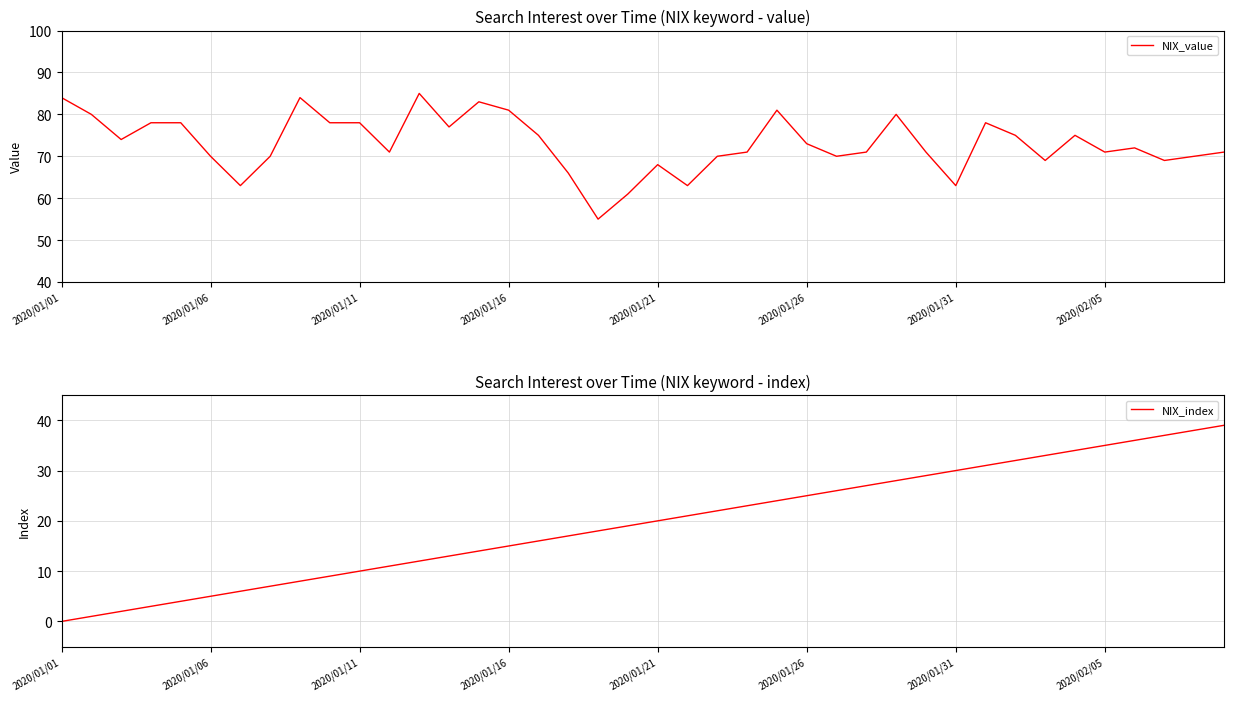

What is the lowest value of the NIX_value series?

55